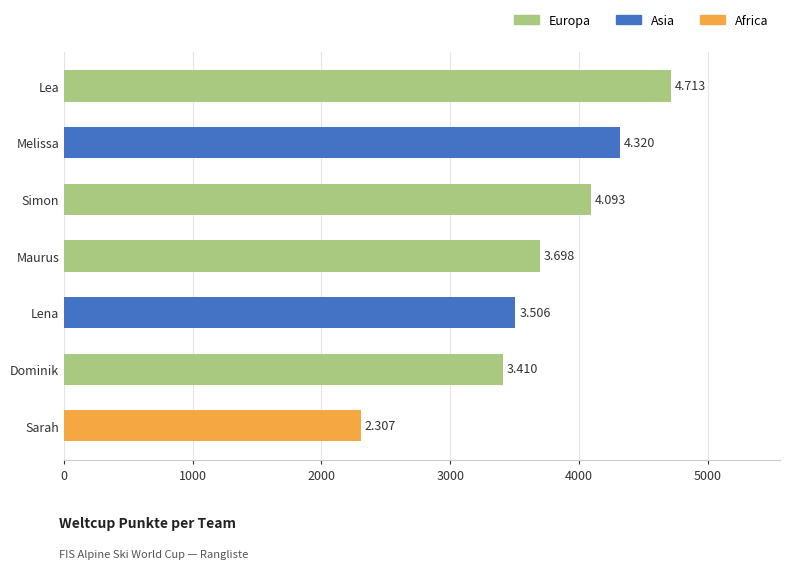

How many bars are there in total?

7